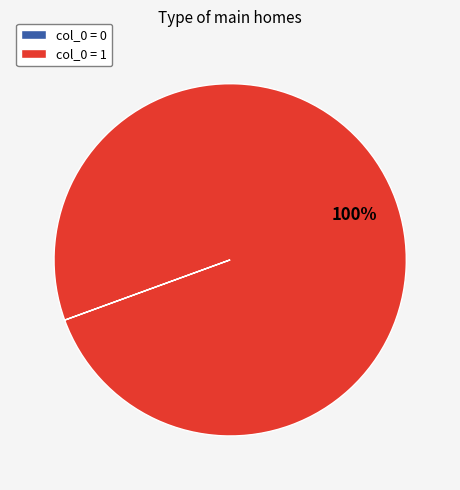

What percentage is the col_0 = 1 slice, to the nearest percent?

100%